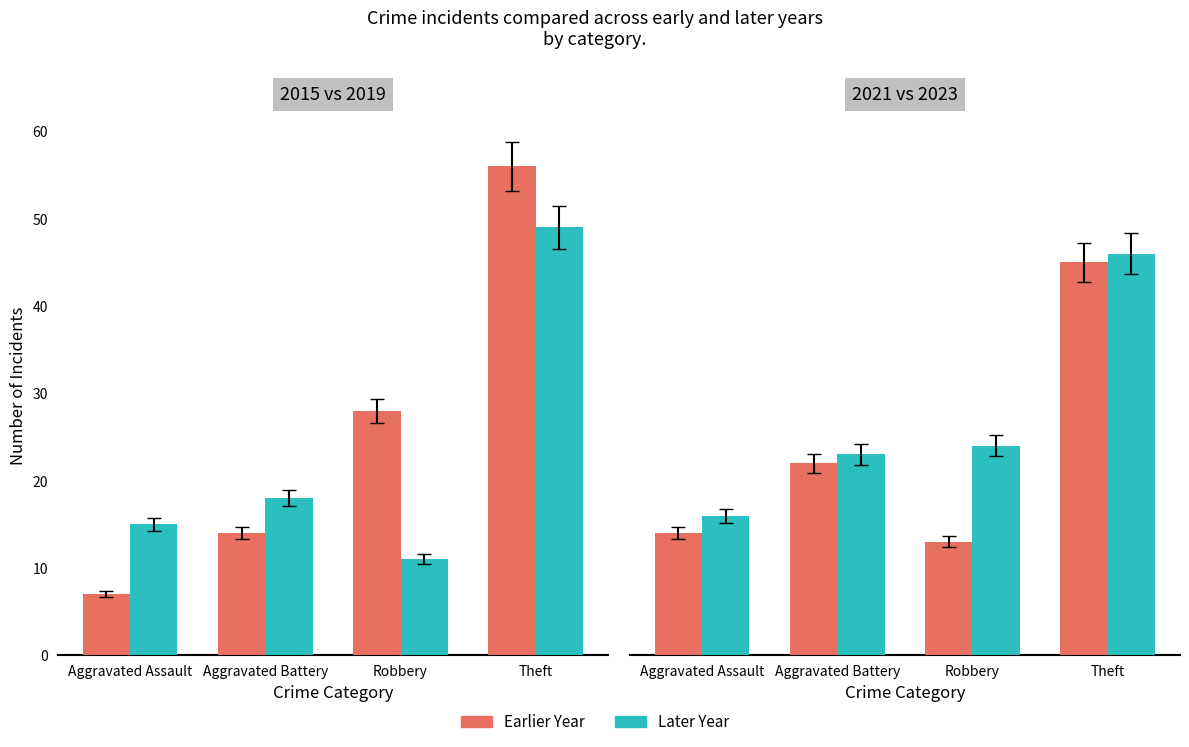

Between Aggravated Assault and Aggravated Battery, which series saw the biggest shift?

Earlier Year (Weak)